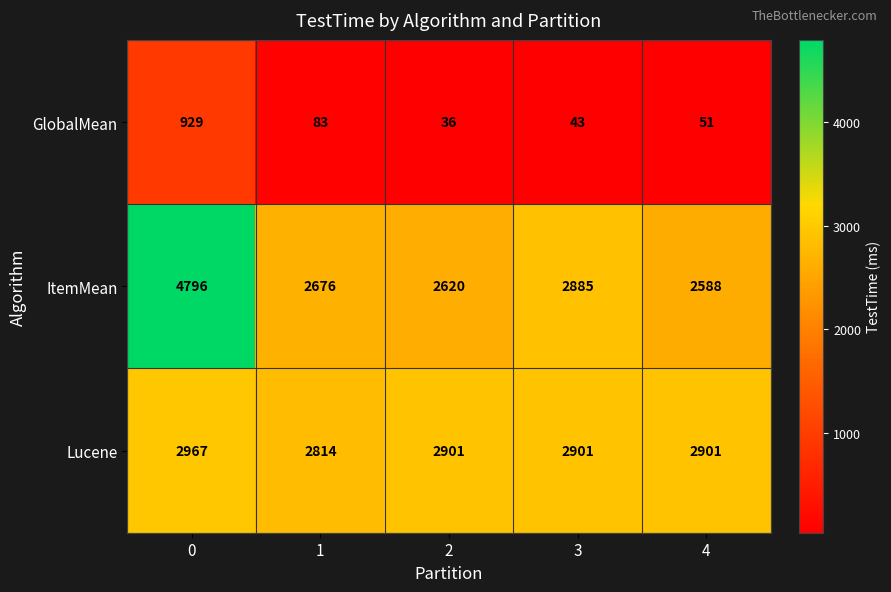

Which series changed the most between 2 and 3?

ItemMean